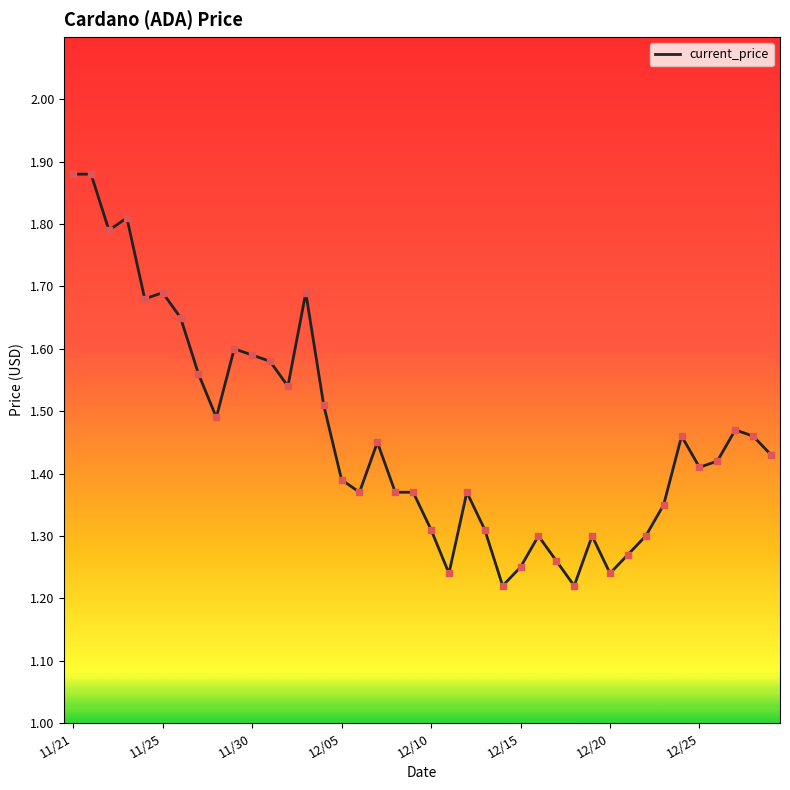

What is the difference between the maximum and minimum values?

0.7